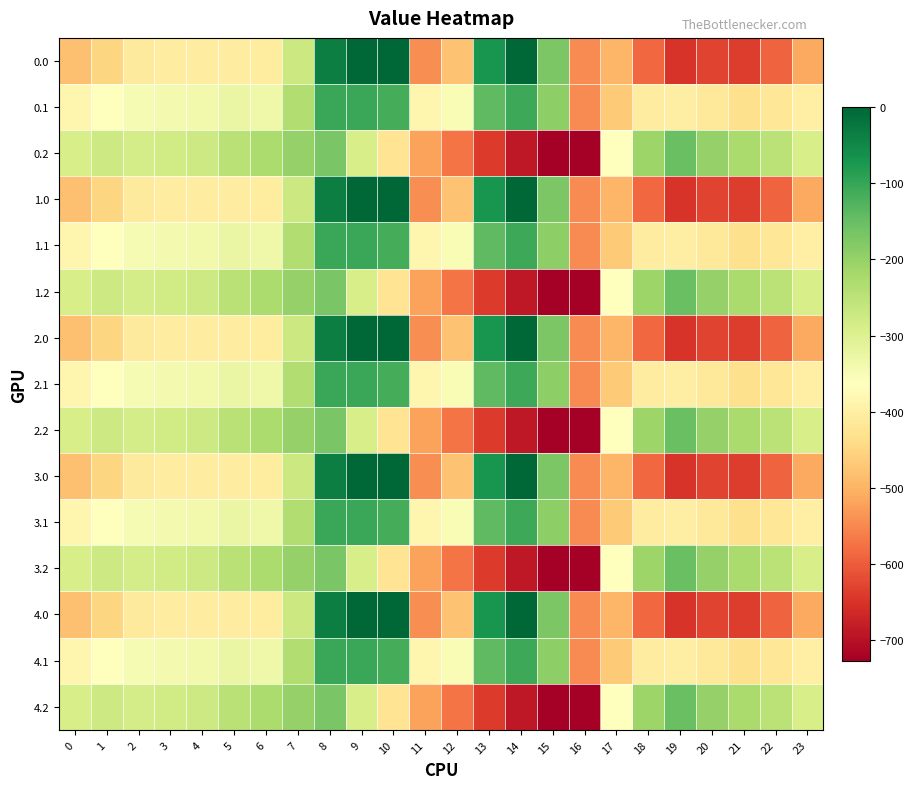

Reading left to right, list all the values displayed in this chart.

0.0: 0=-482.0	1=-449.5	2=-410.3	3=-404.4	4=-404.9	5=-403.8	6=-408.0	7=-270.7	8=-35.0	9=0.0	10=0.0	11=-544.3	12=-477.2	13=-70.2	14=-0.3	15=-172.8	16=-545.4	17=-494.8	18=-586.7	19=-649.2	20=-629.9	21=-638.4	22=-592.3	23=-511.3
0.1: 0=-384.6	1=-361.1	2=-347.9	3=-342.7	4=-339.6	5=-325.7	6=-332.2	7=-234.9	8=-102.3	9=-104.8	10=-114.0	11=-384.7	12=-350.8	13=-141.2	14=-105.5	15=-190.4	16=-547.3	17=-466.6	18=-405.4	19=-400.2	20=-414.5	21=-432.4	22=-419.9	23=-399.4
0.2: 0=-287.1	1=-272.7	2=-285.5	3=-281.0	4=-274.4	5=-245.0	6=-228.8	7=-199.0	8=-169.5	9=-288.5	10=-423.5	11=-520.6	12=-571.2	13=-640.4	14=-687.4	15=-725.8	16=-726.6	17=-362.4	18=-210.0	19=-151.0	20=-199.2	21=-226.4	22=-247.4	23=-287.5
1.0: 0=-482.0	1=-449.5	2=-410.3	3=-404.4	4=-404.9	5=-403.8	6=-408.0	7=-270.7	8=-35.0	9=0.0	10=0.0	11=-544.3	12=-477.2	13=-70.2	14=-0.3	15=-172.8	16=-545.4	17=-494.8	18=-586.7	19=-649.2	20=-629.9	21=-638.4	22=-592.3	23=-511.3
1.1: 0=-384.6	1=-361.1	2=-347.9	3=-342.7	4=-339.6	5=-325.7	6=-332.2	7=-234.9	8=-102.3	9=-104.8	10=-114.0	11=-384.7	12=-350.8	13=-141.2	14=-105.5	15=-190.4	16=-547.3	17=-466.6	18=-405.4	19=-400.2	20=-414.5	21=-432.4	22=-419.9	23=-399.4
1.2: 0=-287.1	1=-272.7	2=-285.5	3=-281.0	4=-274.4	5=-245.0	6=-228.8	7=-199.0	8=-169.5	9=-288.5	10=-423.5	11=-520.6	12=-571.2	13=-640.4	14=-687.4	15=-725.8	16=-726.6	17=-362.4	18=-210.0	19=-151.0	20=-199.2	21=-226.4	22=-247.4	23=-287.5
2.0: 0=-482.0	1=-449.5	2=-410.3	3=-404.4	4=-404.9	5=-403.8	6=-408.0	7=-270.7	8=-35.0	9=0.0	10=0.0	11=-544.3	12=-477.2	13=-70.2	14=-0.3	15=-172.8	16=-545.4	17=-494.8	18=-586.7	19=-649.2	20=-629.9	21=-638.4	22=-592.3	23=-511.3
2.1: 0=-384.6	1=-361.1	2=-347.9	3=-342.7	4=-339.6	5=-325.7	6=-332.2	7=-234.9	8=-102.3	9=-104.8	10=-114.0	11=-384.7	12=-350.8	13=-141.2	14=-105.5	15=-190.4	16=-547.3	17=-466.6	18=-405.4	19=-400.2	20=-414.5	21=-432.4	22=-419.9	23=-399.4
2.2: 0=-287.1	1=-272.7	2=-285.5	3=-281.0	4=-274.4	5=-245.0	6=-228.8	7=-199.0	8=-169.5	9=-288.5	10=-423.5	11=-520.6	12=-571.2	13=-640.4	14=-687.4	15=-725.8	16=-726.6	17=-362.4	18=-210.0	19=-151.0	20=-199.2	21=-226.4	22=-247.4	23=-287.5
3.0: 0=-482.0	1=-449.5	2=-410.3	3=-404.4	4=-404.9	5=-403.8	6=-408.0	7=-270.7	8=-35.0	9=0.0	10=0.0	11=-544.3	12=-477.2	13=-70.2	14=-0.3	15=-172.8	16=-545.4	17=-494.8	18=-586.7	19=-649.2	20=-629.9	21=-638.4	22=-592.3	23=-511.3
3.1: 0=-384.6	1=-361.1	2=-347.9	3=-342.7	4=-339.6	5=-325.7	6=-332.2	7=-234.9	8=-102.3	9=-104.8	10=-114.0	11=-384.7	12=-350.8	13=-141.2	14=-105.5	15=-190.4	16=-547.3	17=-466.6	18=-405.4	19=-400.2	20=-414.5	21=-432.4	22=-419.9	23=-399.4
3.2: 0=-287.1	1=-272.7	2=-285.5	3=-281.0	4=-274.4	5=-245.0	6=-228.8	7=-199.0	8=-169.5	9=-288.5	10=-423.5	11=-520.6	12=-571.2	13=-640.4	14=-687.4	15=-725.8	16=-726.6	17=-362.4	18=-210.0	19=-151.0	20=-199.2	21=-226.4	22=-247.4	23=-287.5
4.0: 0=-482.0	1=-449.5	2=-410.3	3=-404.4	4=-404.9	5=-403.8	6=-408.0	7=-270.7	8=-35.0	9=0.0	10=0.0	11=-544.3	12=-477.2	13=-70.2	14=-0.3	15=-172.8	16=-545.4	17=-494.8	18=-586.7	19=-649.2	20=-629.9	21=-638.4	22=-592.3	23=-511.3
4.1: 0=-384.6	1=-361.1	2=-347.9	3=-342.7	4=-339.6	5=-325.7	6=-332.2	7=-234.9	8=-102.3	9=-104.8	10=-114.0	11=-384.7	12=-350.8	13=-141.2	14=-105.5	15=-190.4	16=-547.3	17=-466.6	18=-405.4	19=-400.2	20=-414.5	21=-432.4	22=-419.9	23=-399.4
4.2: 0=-287.1	1=-272.7	2=-285.5	3=-281.0	4=-274.4	5=-245.0	6=-228.8	7=-199.0	8=-169.5	9=-288.5	10=-423.5	11=-520.6	12=-571.2	13=-640.4	14=-687.4	15=-725.8	16=-726.6	17=-362.4	18=-210.0	19=-151.0	20=-199.2	21=-226.4	22=-247.4	23=-287.5